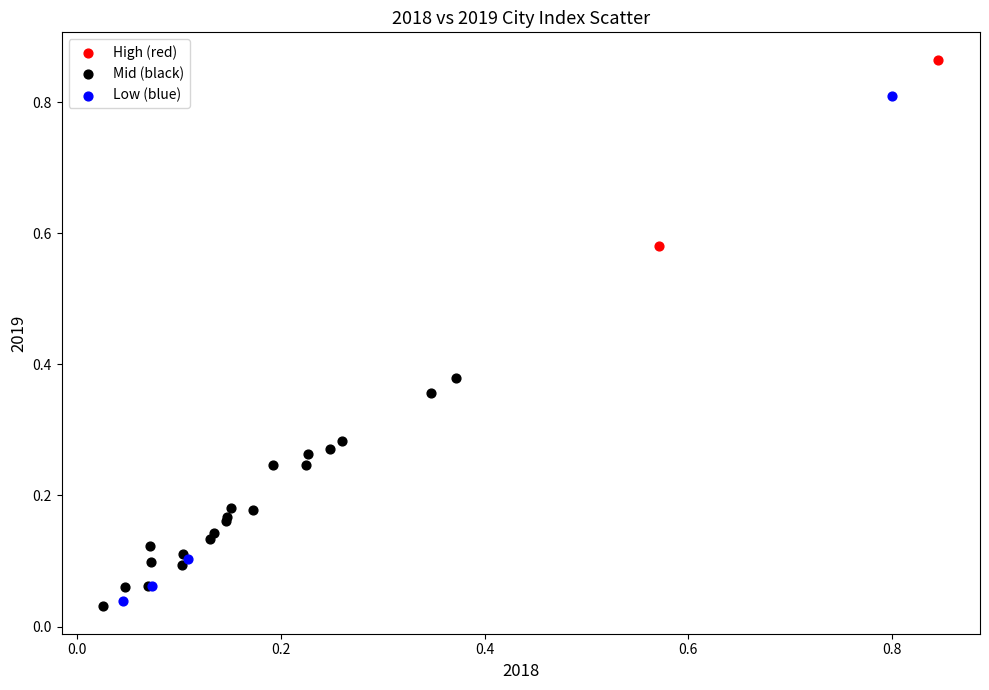

Which series reaches the minimum Y coordinate?

Mid (black)